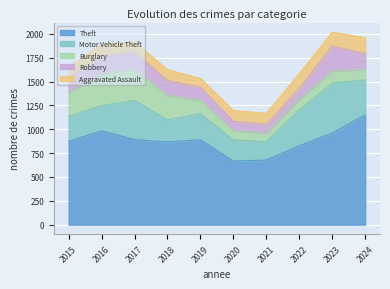

How many interior local valleys does the Burglary series have?

1